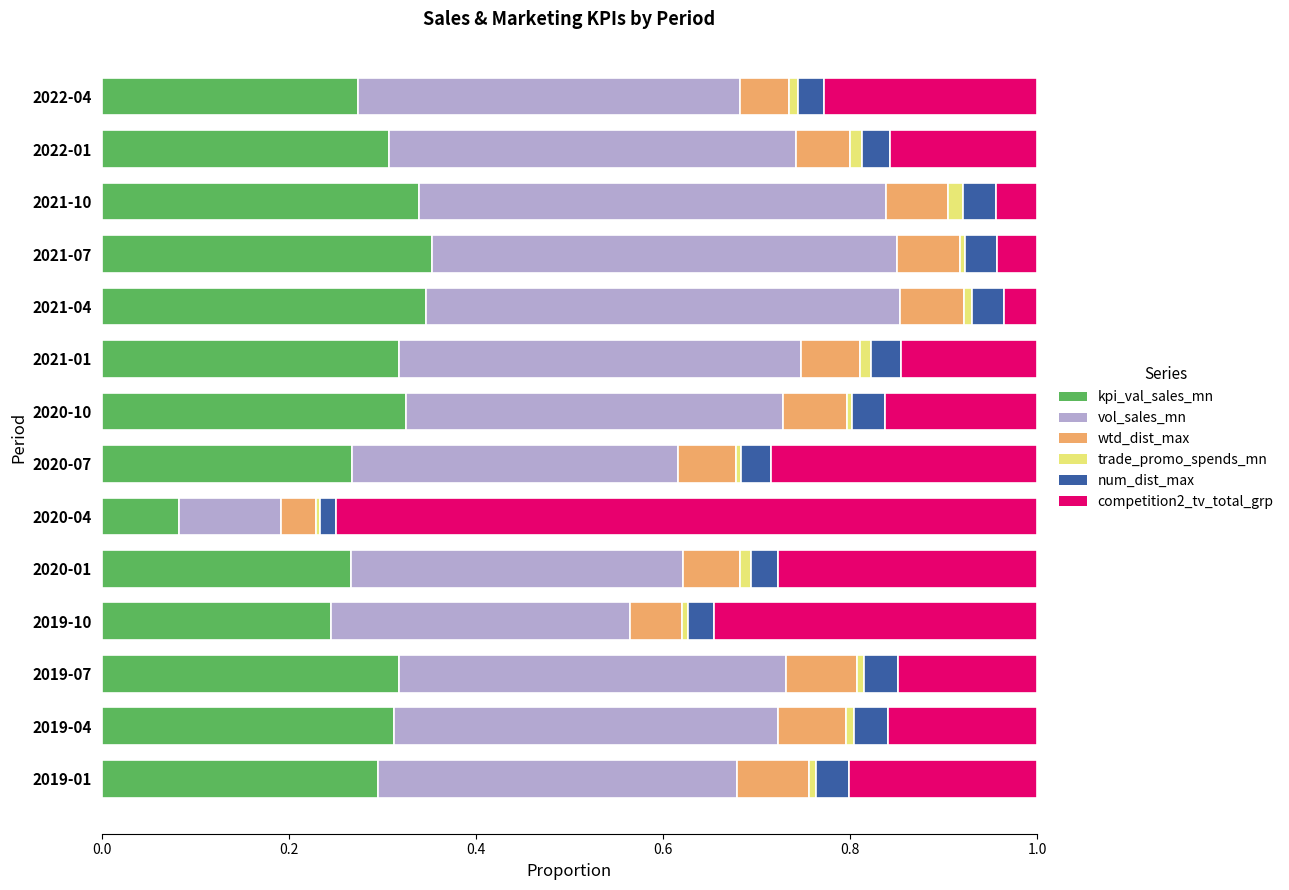

At which label does kpi_val_sales_mn reach its minimum?

2020-04